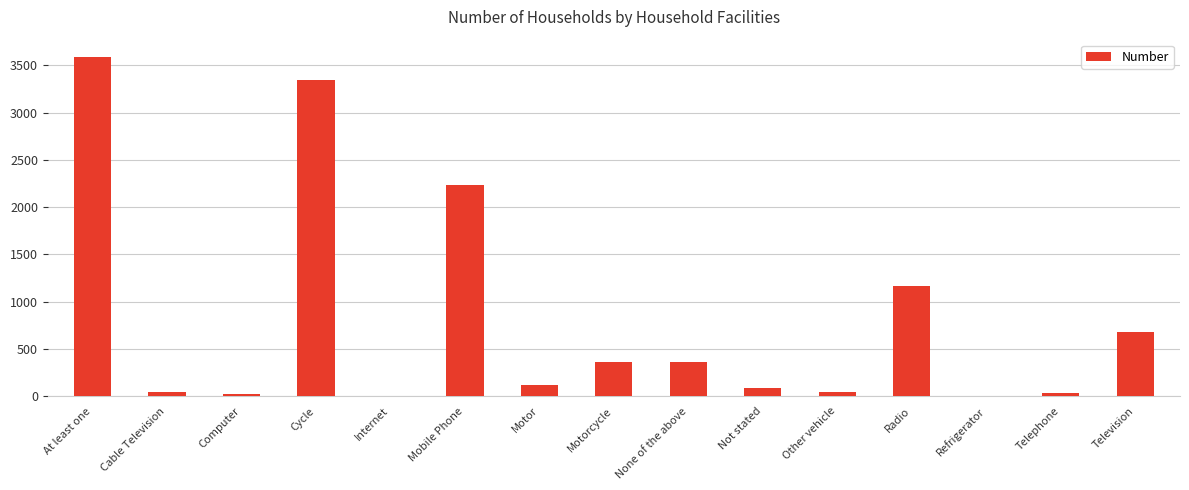

What is the average value?

806